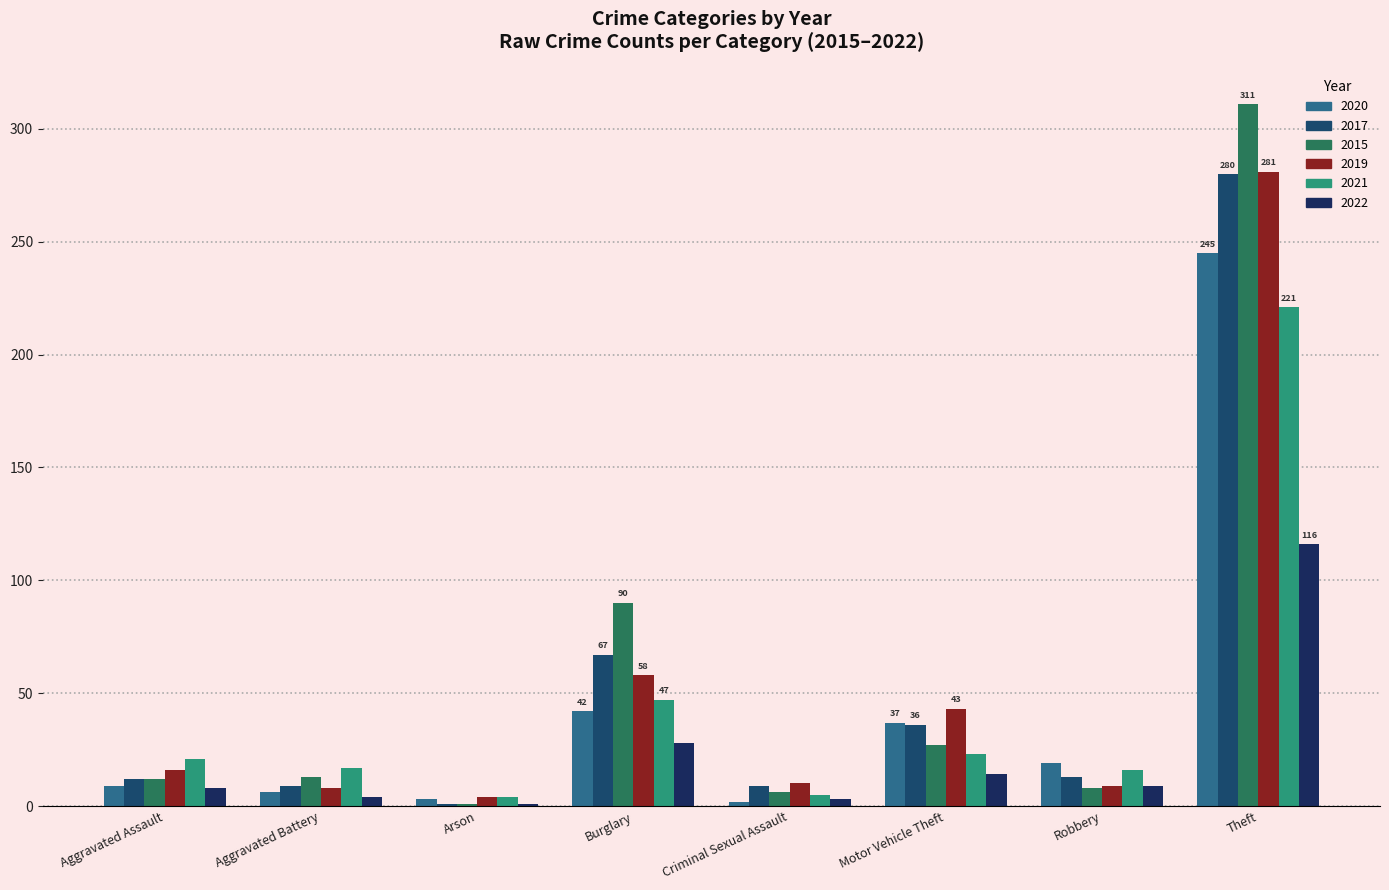

How many data points in 2020 are less than 19?

4